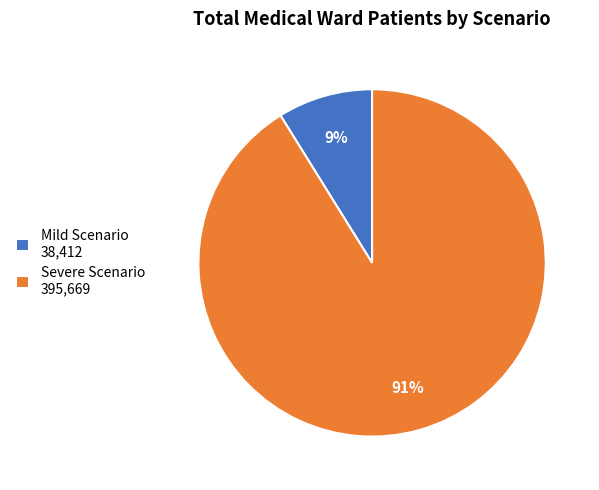

Is it true that Mild Scenario is 9% of the pie?

True